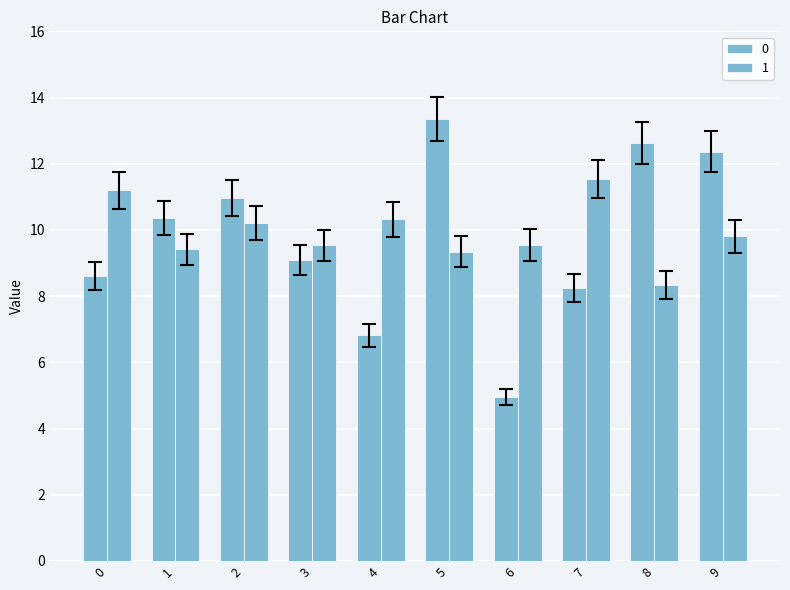

How many categories are shown in the chart?

10